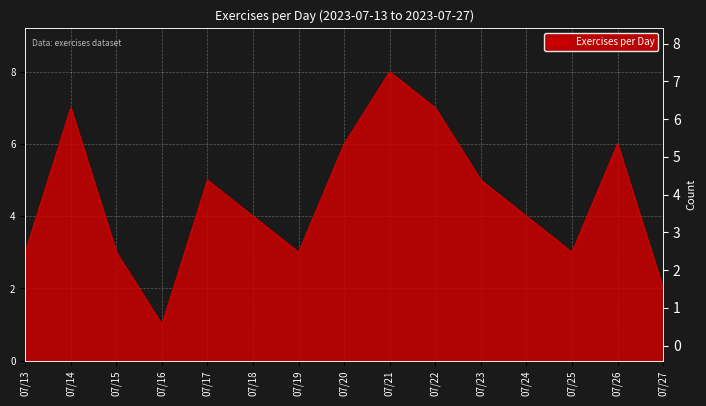

What is the average value?

4